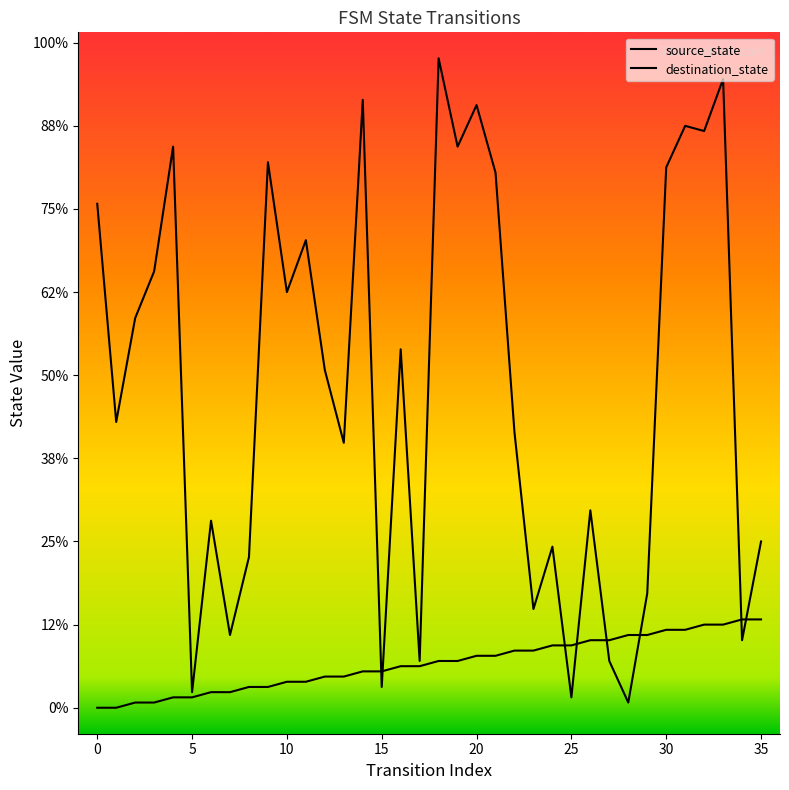

Which series changed the most between 16 and 19?

destination_state